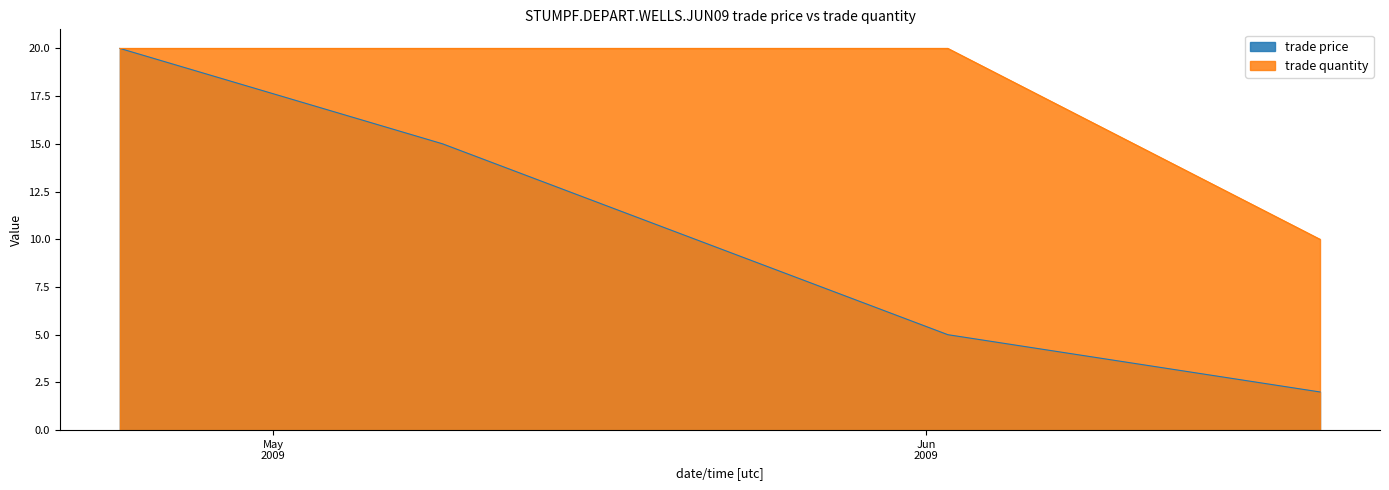

Which series changed the most between Jun/02/2009 and Jun/19/2009 17:27?

trade quantity